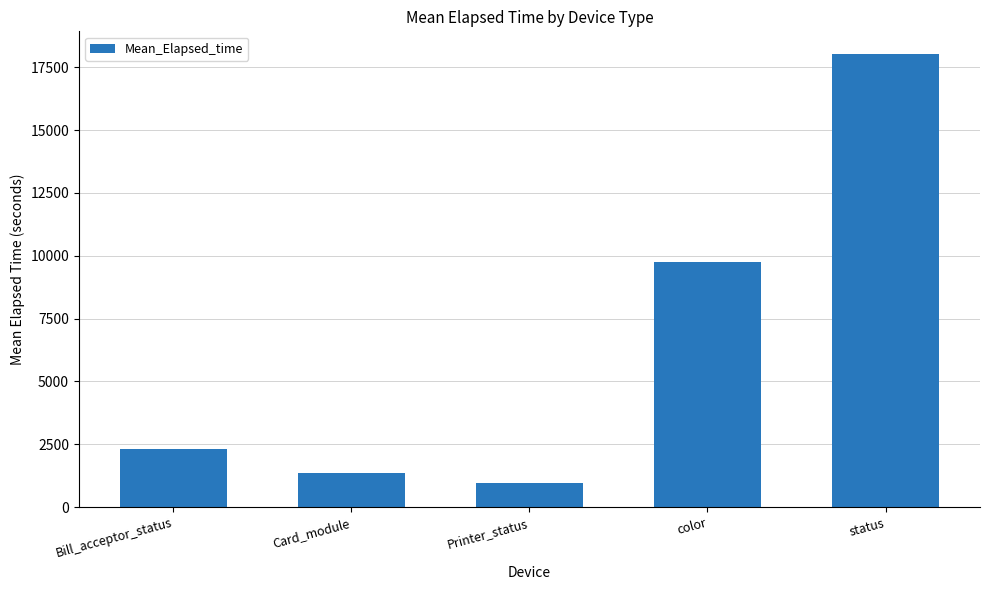

Rank the categories by value from highest to lowest.

status, color, Bill_acceptor_status, Card_module, Printer_status